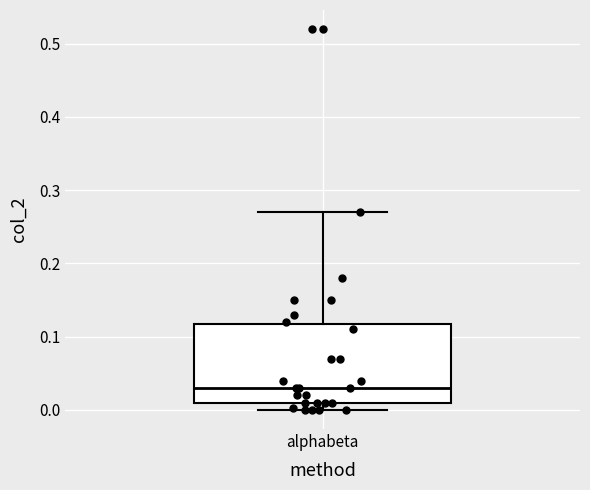

Read this box plot against the y-axis: the position of the median line, the range covered by the box, and the ends of both whiskers. The values are not printed on the chart, so give them approximately, as read against the axis.

median 0.03, box 0.01 to 0.12, whiskers 0.00 to 0.27